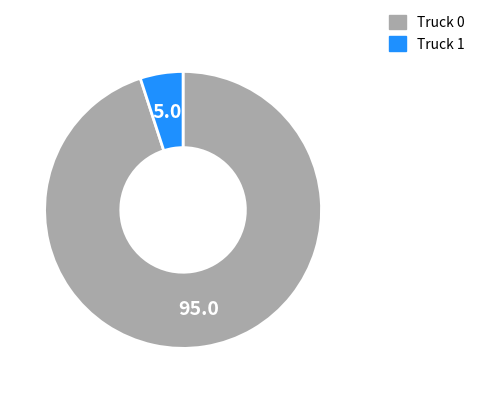

True or false: Truck 0 accounts for 95% of the total.

True